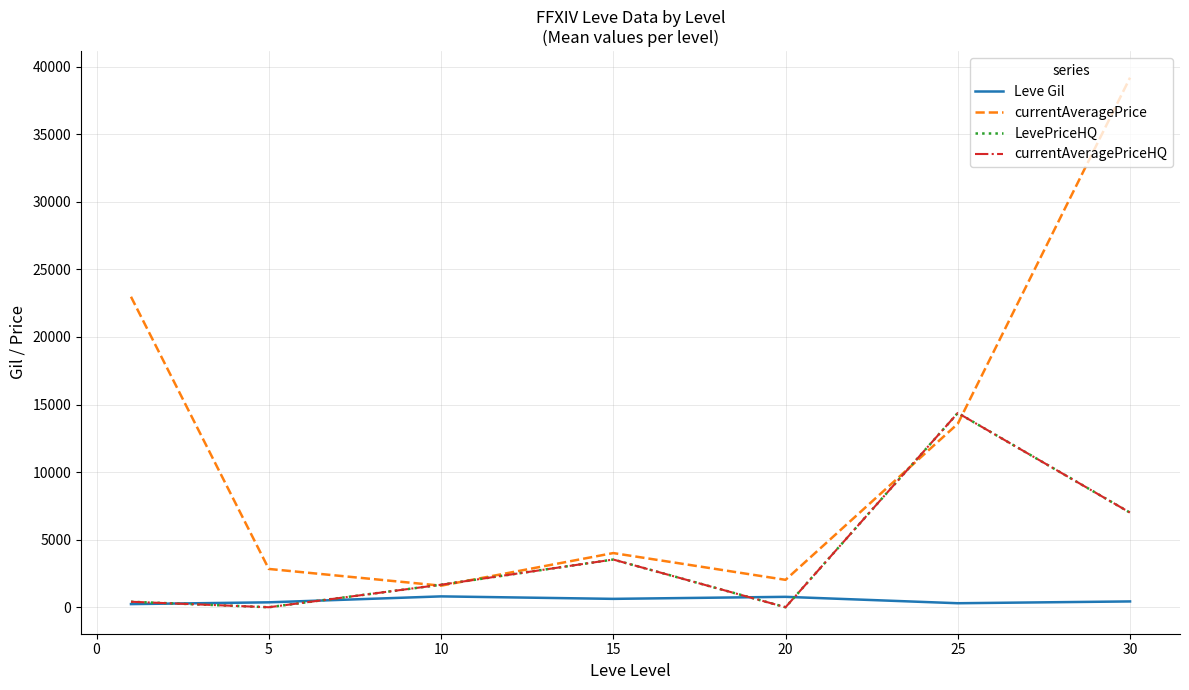

Rank the series by their maximum value, from lowest to highest.

Leve Gil, LevePriceHQ, currentAveragePriceHQ, currentAveragePrice